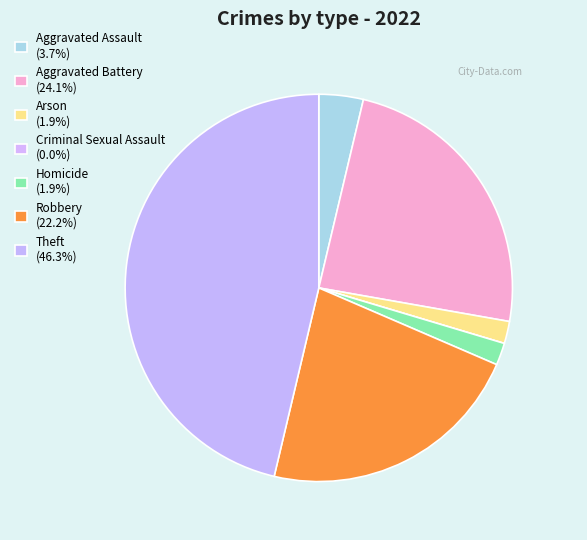

Do Aggravated Assault and Criminal Sexual Assault together represent more than half of the pie?

No